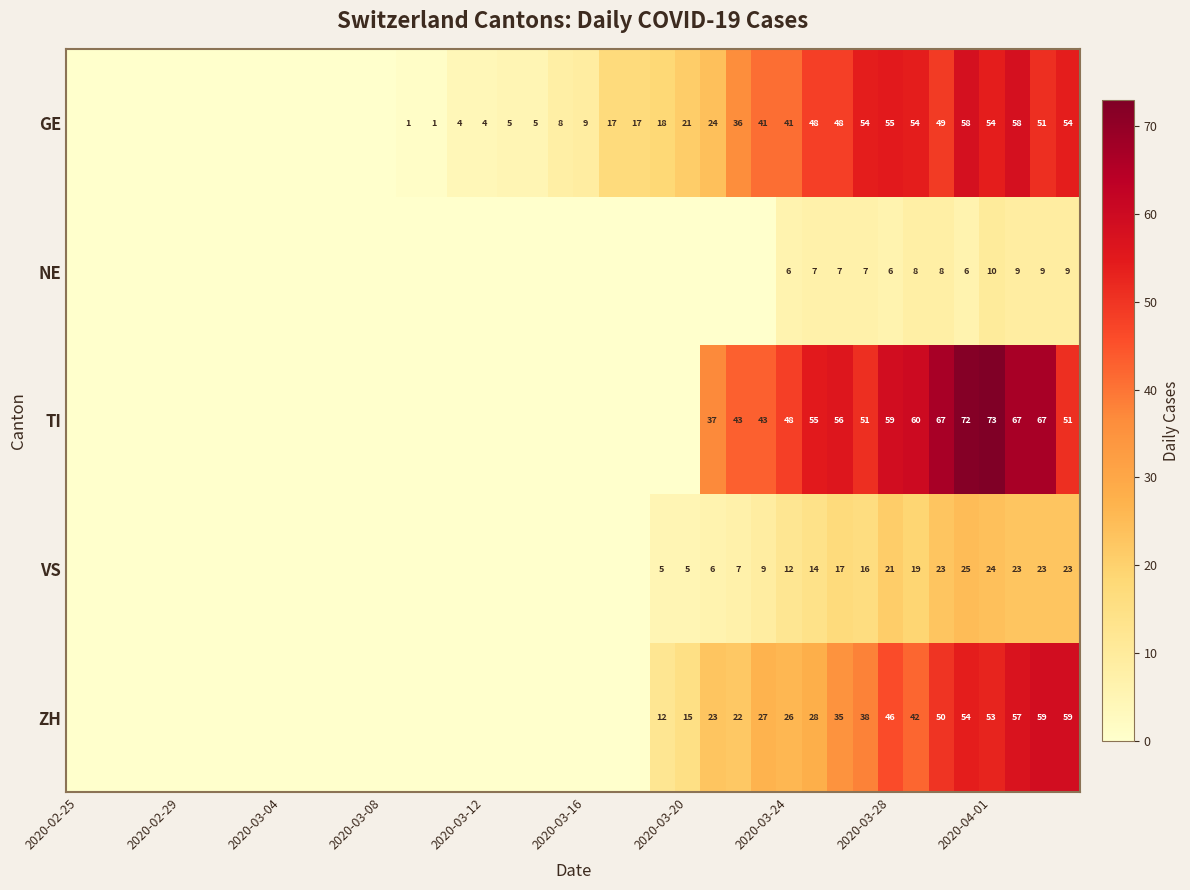

Which category has the lowest value across all series?

2020-02-25